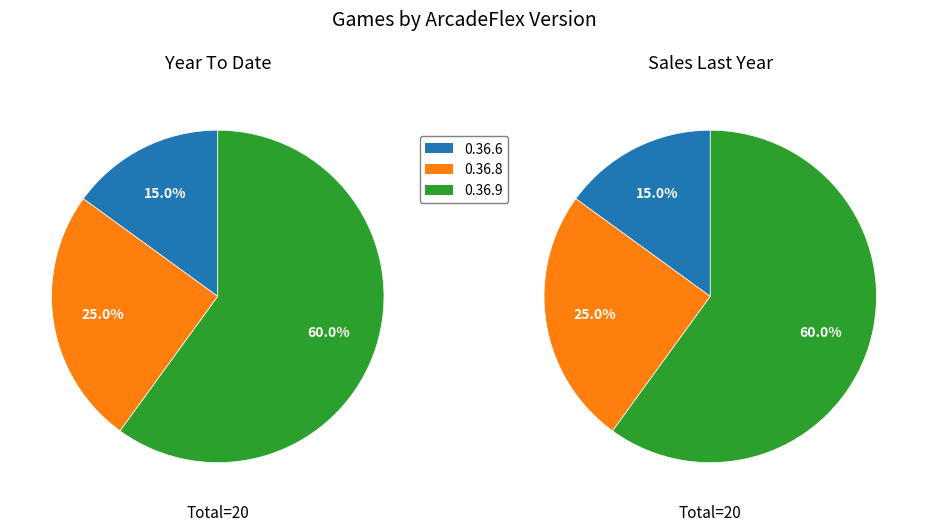

What portion of the pie excludes 0.36.9?

40.0%